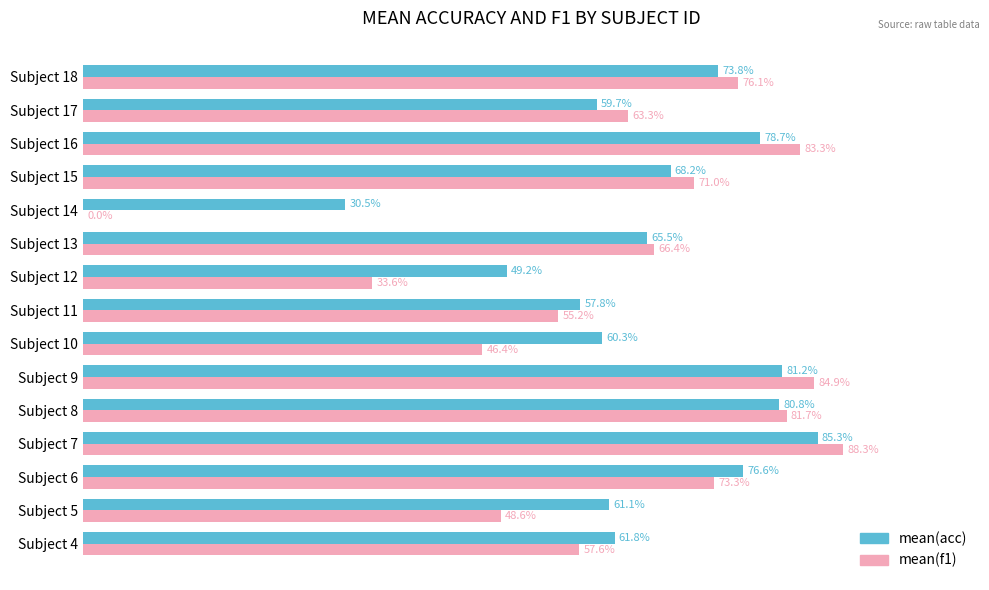

At which category is the sum across all series the highest?

Subject 7